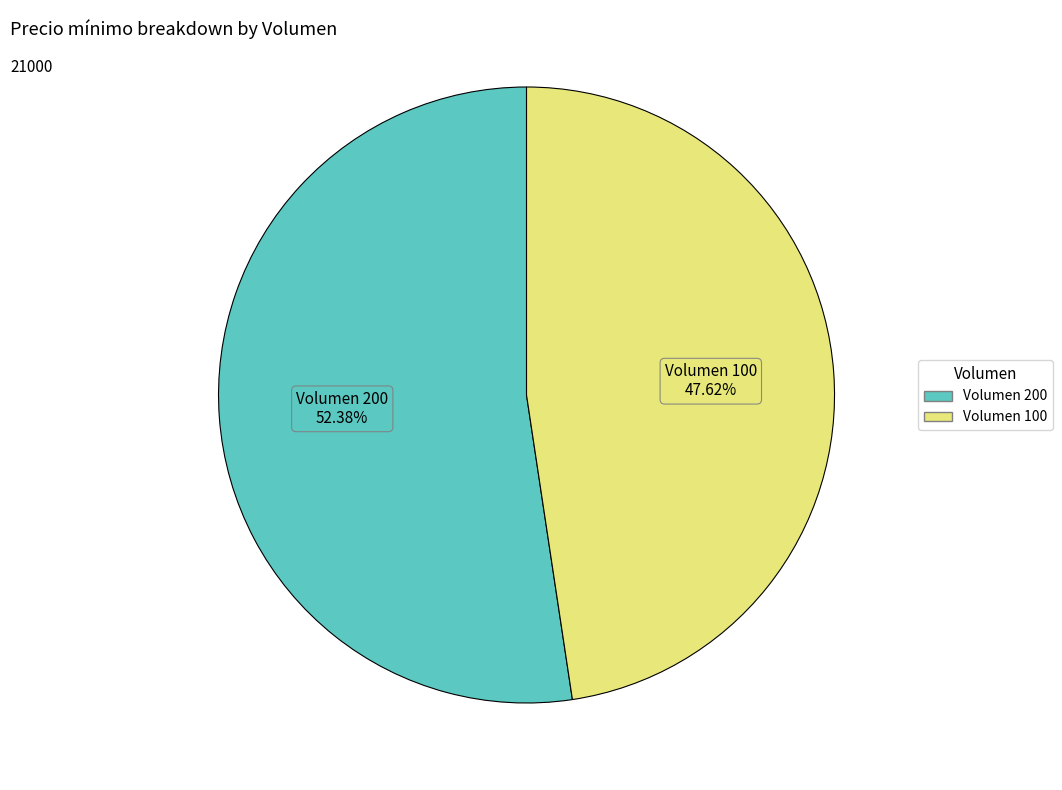

Rank the categories by value from highest to lowest.

Volumen 200, Volumen 100